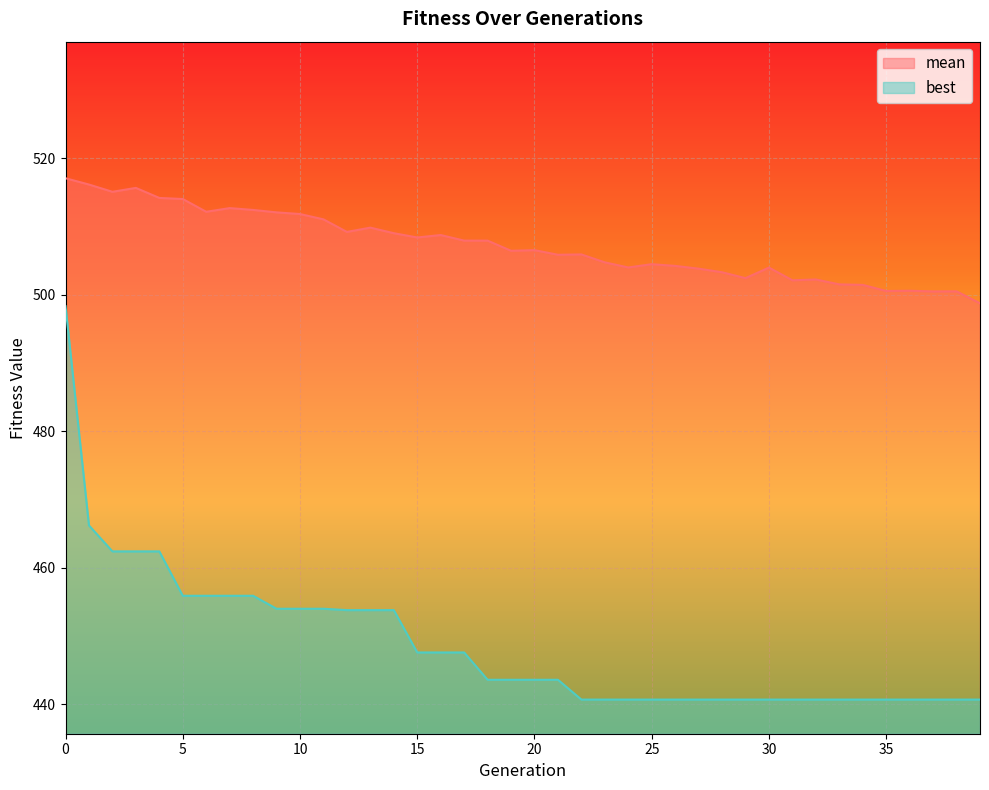

What are all the series names shown in the legend?

mean, best